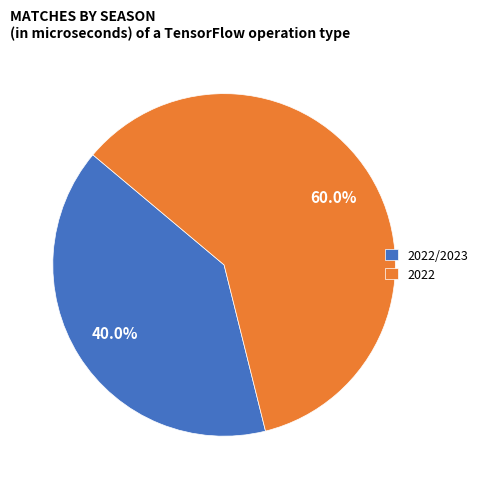

What is the largest slice in the pie chart?

2022